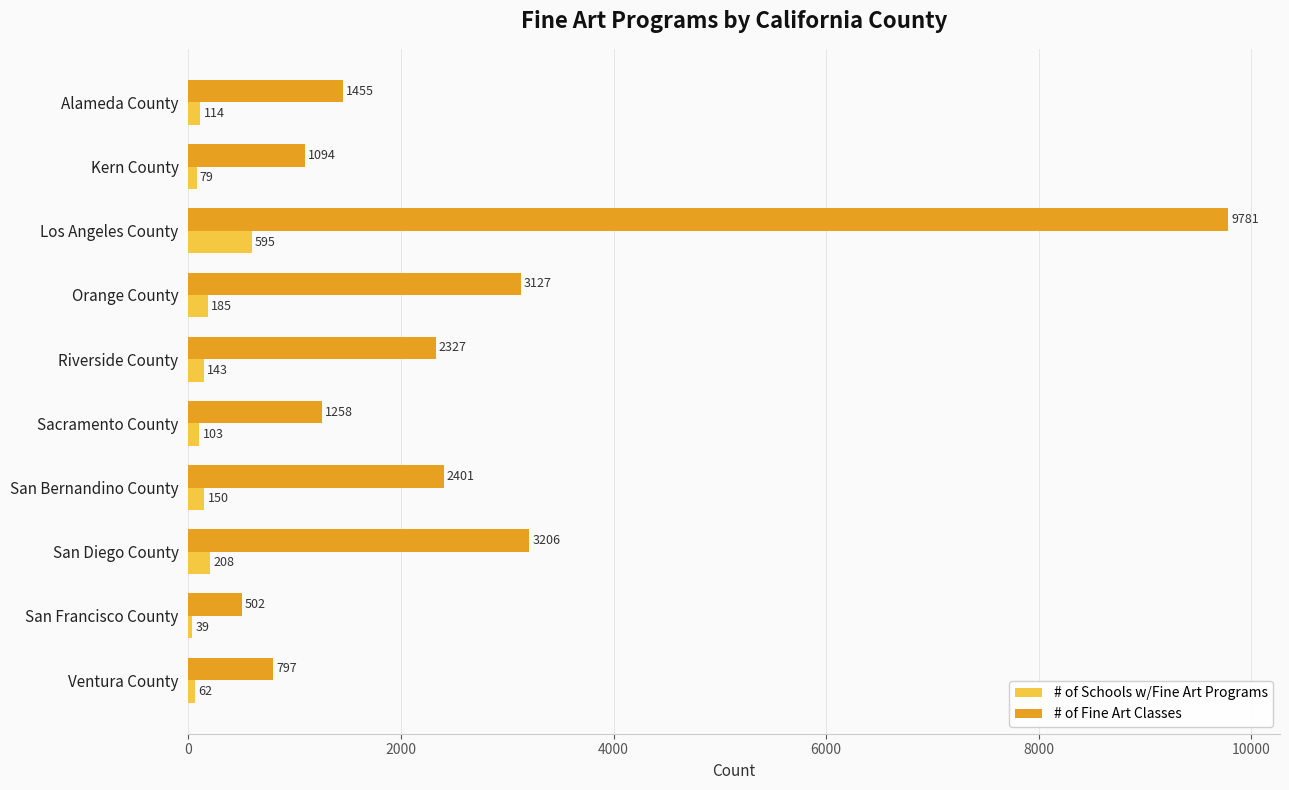

List the series in order of their overall mean, lowest first.

# of Schools w/Fine Art Programs, # of Fine Art Classes